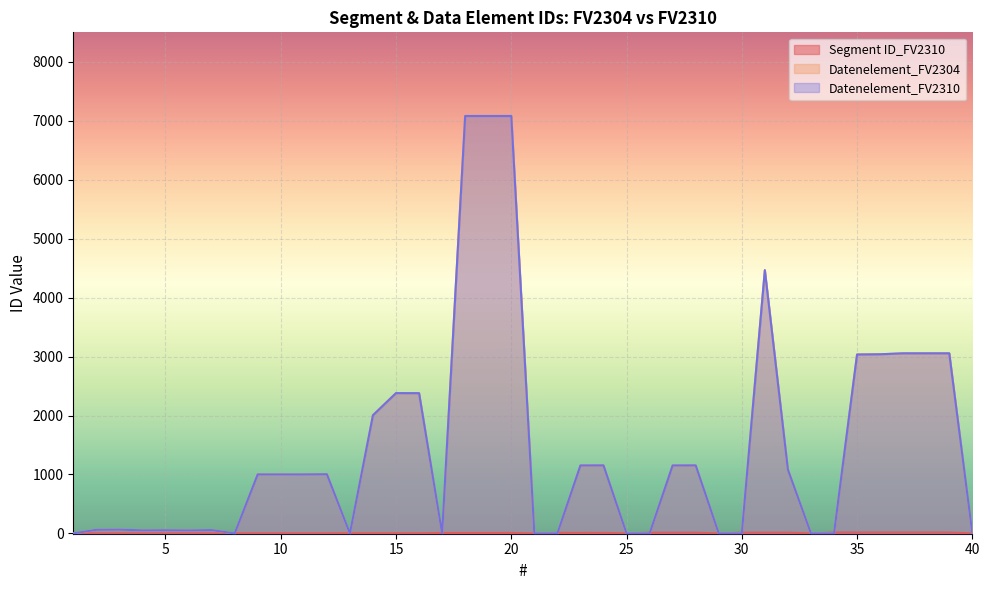

Reading right to left, list all the values displayed in this chart.

Segment ID_FV2310: 40=0	39=15	38=15	37=15	36=15	35=15	34=15	33=0	32=13	31=13	30=13	29=0	28=12	27=12	26=12	25=0	24=9	23=9	22=9	21=0	20=8	19=8	18=8	17=8	16=3	15=3	14=3	13=3	12=2	11=2	10=2	9=2	8=2	7=1	6=1	5=1	4=1	3=1	2=1	1=1
Datenelement_FV2304: 40=0	39=3055	38=3055	37=3055	36=3039	35=3035	34=0	33=0	32=1082	31=4465	30=0	29=0	28=1154	27=1153	26=0	25=0	24=1154	23=1153	22=0	21=0	20=7081	19=7081	18=7081	17=0	16=2379	15=2380	14=2005	13=0	12=1004	11=1001	10=1001	9=1001	8=0	7=57	6=51	5=54	4=52	3=65	2=62	1=0
Datenelement_FV2310: 40=0	39=3055	38=3055	37=3055	36=3039	35=3035	34=0	33=0	32=1082	31=4465	30=0	29=0	28=1154	27=1153	26=0	25=0	24=1154	23=1153	22=0	21=0	20=7081	19=7081	18=7081	17=0	16=2379	15=2380	14=2005	13=0	12=1004	11=1001	10=1001	9=1001	8=0	7=57	6=51	5=54	4=52	3=65	2=62	1=0